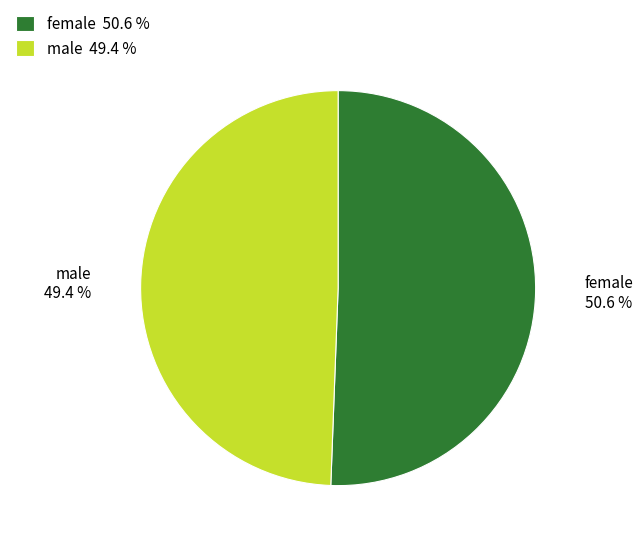

How many slices are in this pie chart?

2